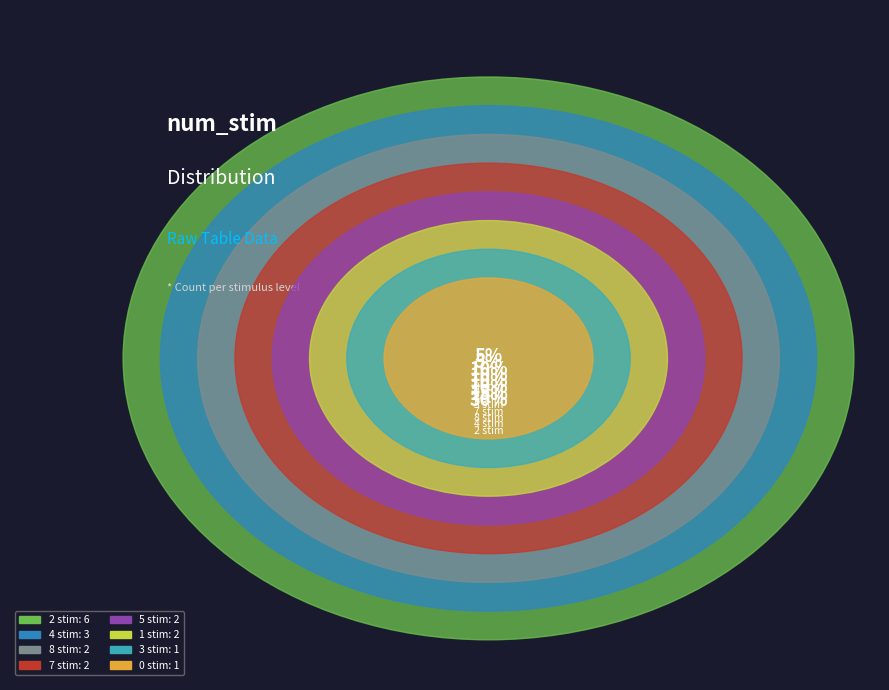

How many segments does this pie chart have?

8